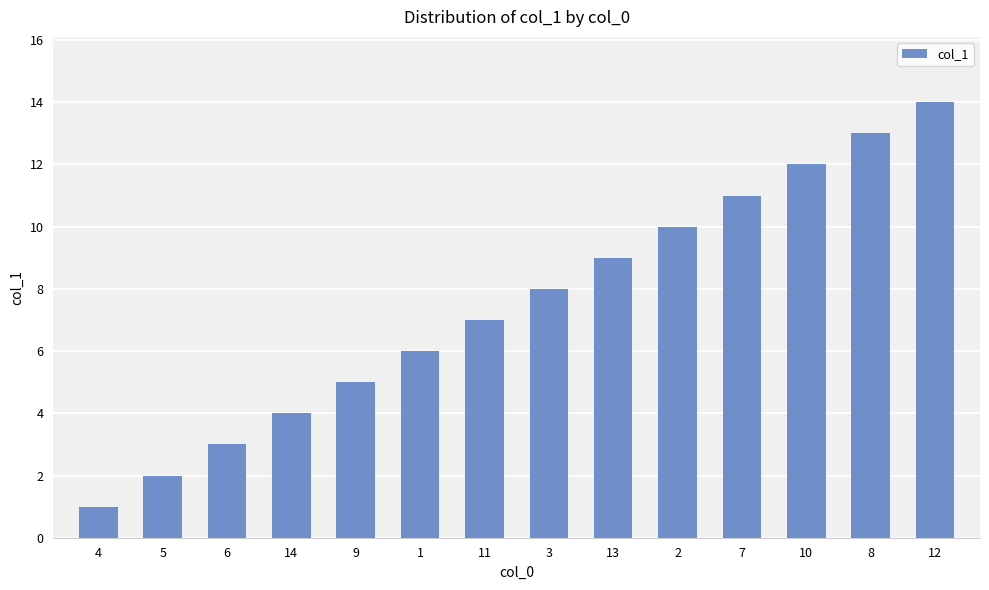

Which category has the lowest value across all series?

4